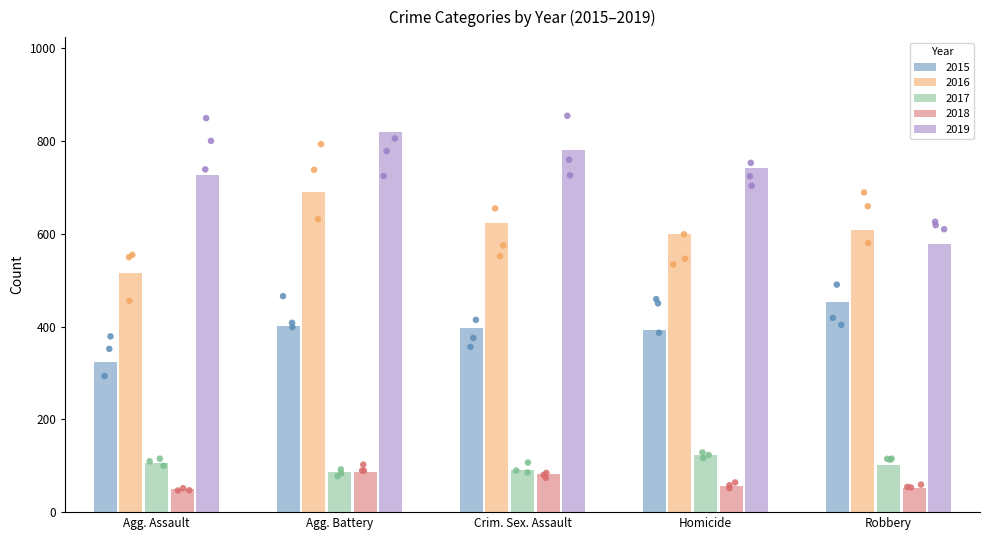

Which series reaches the minimum Y coordinate?

2018